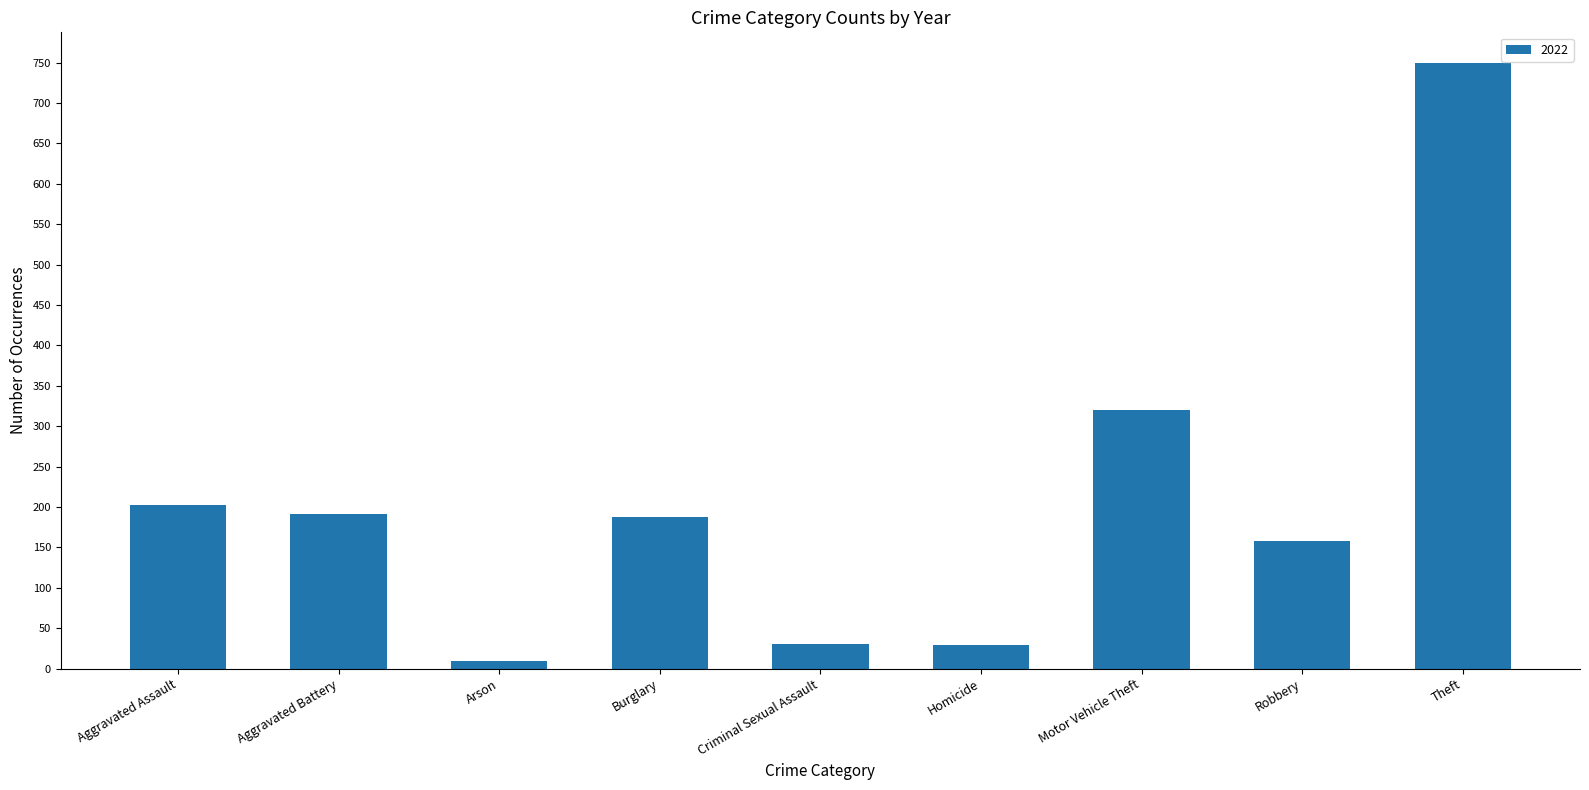

What position from the right is Criminal Sexual Assault?

5